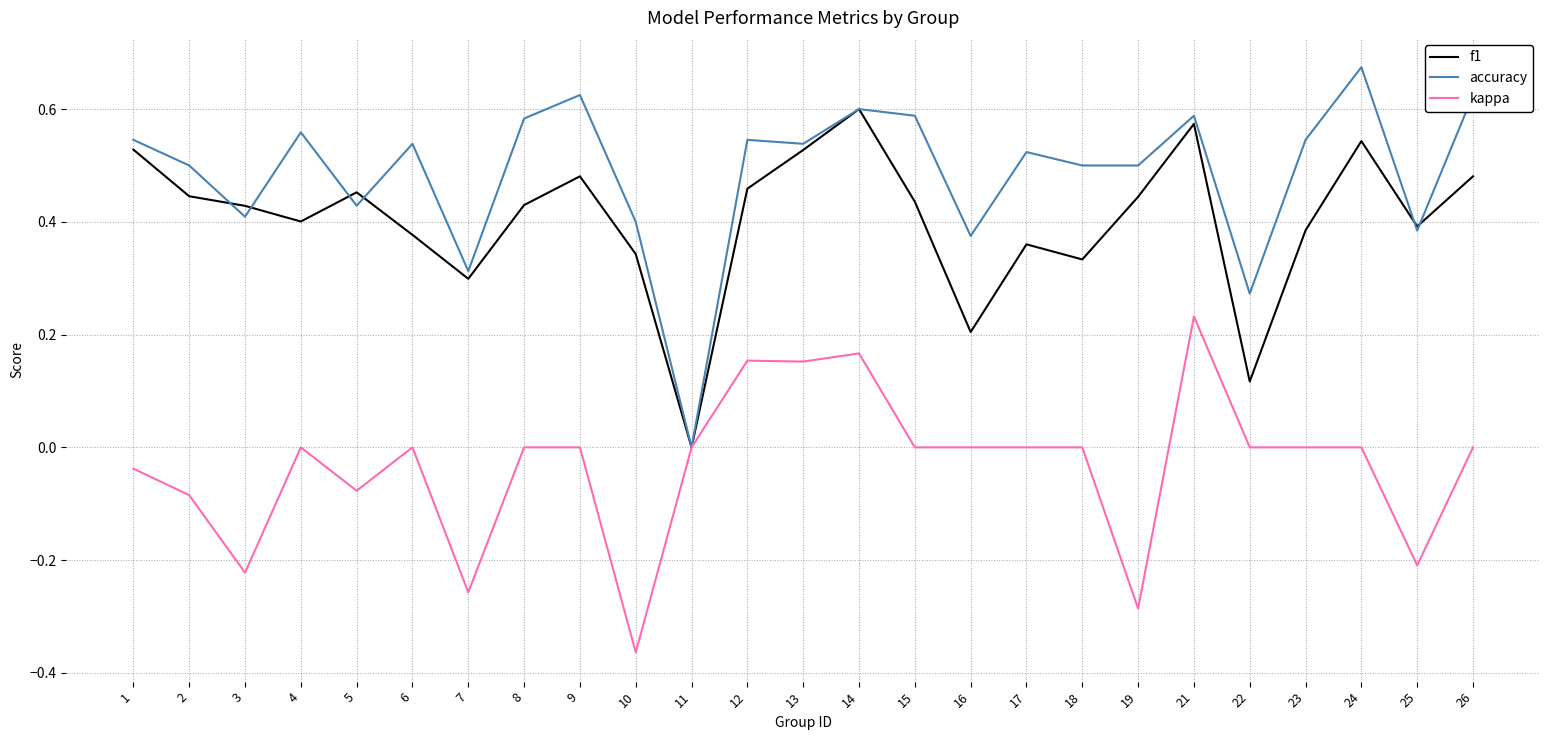

True or false: accuracy has a value of 0.2 at 1.

False